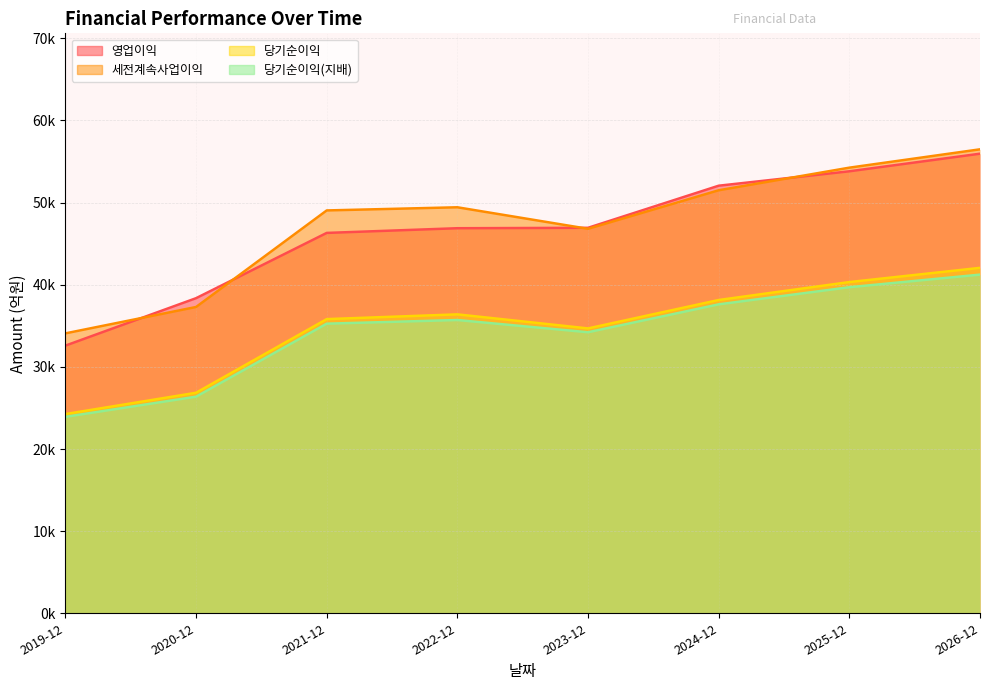

How many data points does each series have?

8